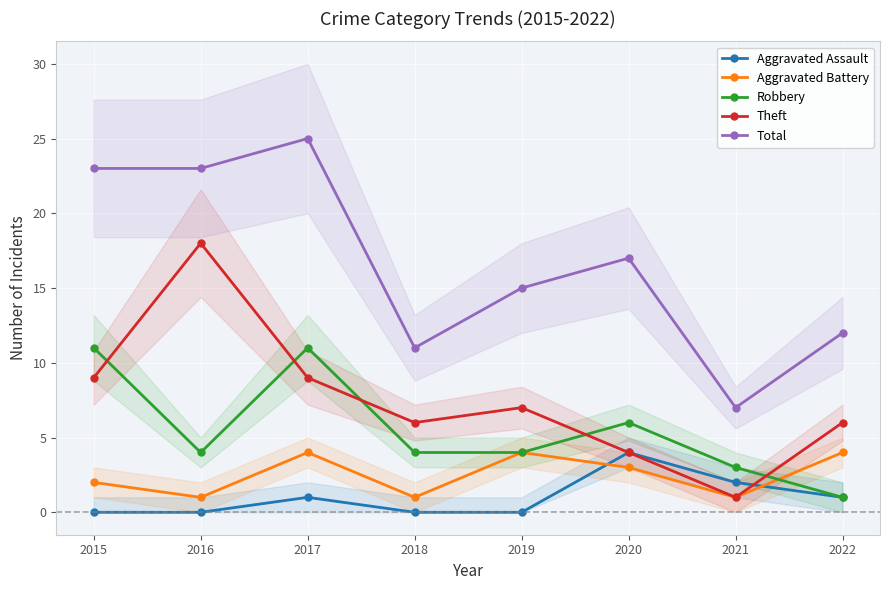

What is the spread (max minus min) of values at 2018?

11